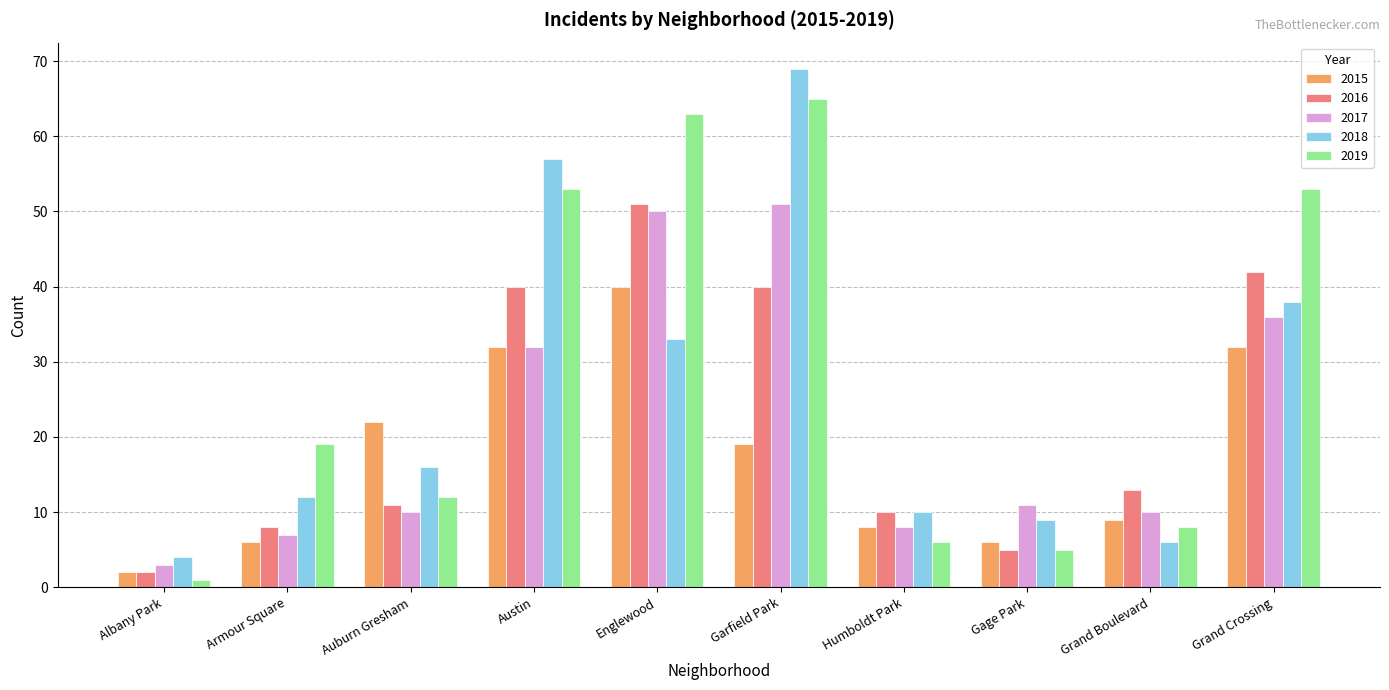

Reading left to right, list all the values displayed in this chart.

2015: Albany Park=2	Armour Square=6	Auburn Gresham=22	Austin=32	Englewood=40	Garfield Park=19	Humboldt Park=8	Gage Park=6	Grand Boulevard=9	Grand Crossing=32
2016: Albany Park=2	Armour Square=8	Auburn Gresham=11	Austin=40	Englewood=51	Garfield Park=40	Humboldt Park=10	Gage Park=5	Grand Boulevard=13	Grand Crossing=42
2017: Albany Park=3	Armour Square=7	Auburn Gresham=10	Austin=32	Englewood=50	Garfield Park=51	Humboldt Park=8	Gage Park=11	Grand Boulevard=10	Grand Crossing=36
2018: Albany Park=4	Armour Square=12	Auburn Gresham=16	Austin=57	Englewood=33	Garfield Park=69	Humboldt Park=10	Gage Park=9	Grand Boulevard=6	Grand Crossing=38
2019: Albany Park=1	Armour Square=19	Auburn Gresham=12	Austin=53	Englewood=63	Garfield Park=65	Humboldt Park=6	Gage Park=5	Grand Boulevard=8	Grand Crossing=53